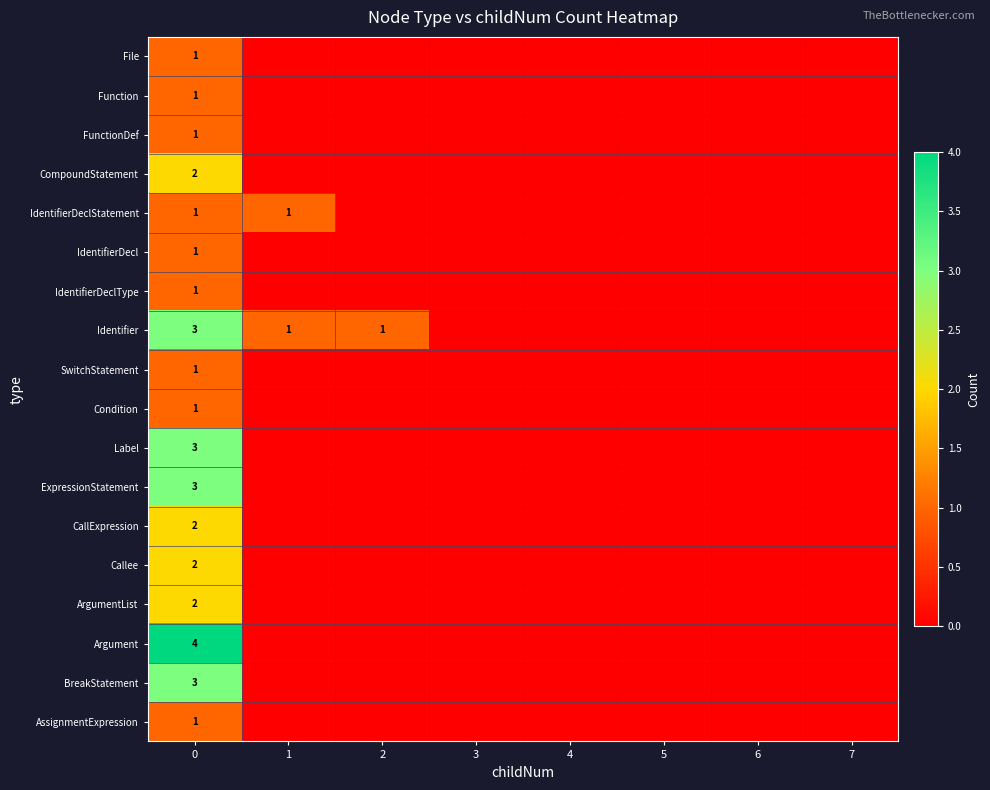

The row_4 series shows 0 at 7. True or false?

True